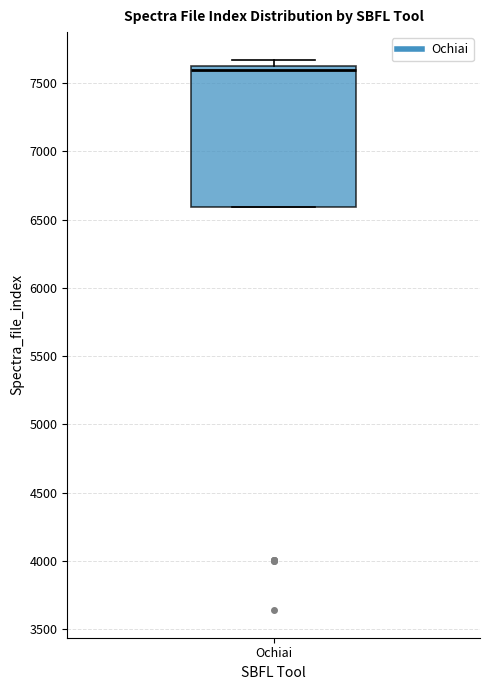

Where does the median line of the box for Ochiai sit on the y-axis? The values are not printed on the chart, so give them approximately, as read against the axis.

7600